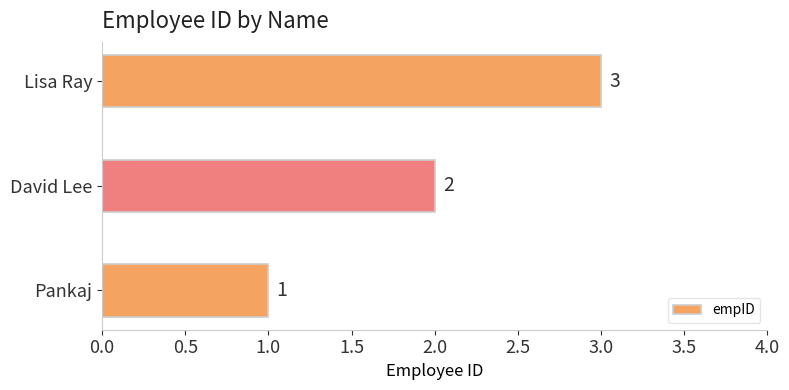

What is the greatest value displayed?

3